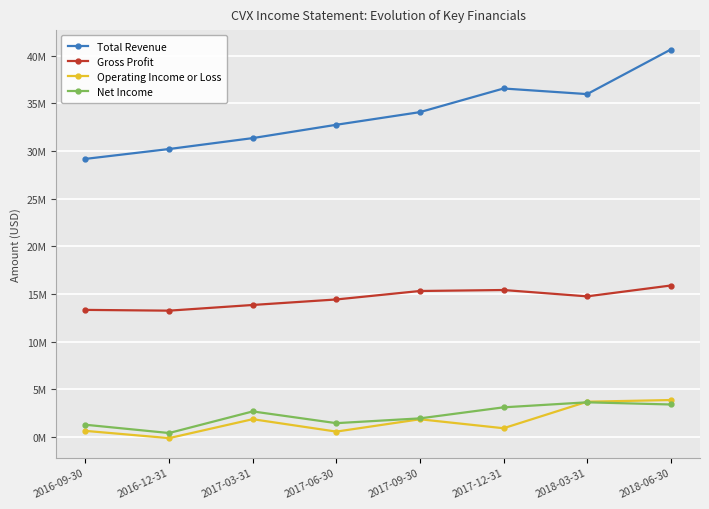

At which category is the sum across all series the highest?

2018-06-30